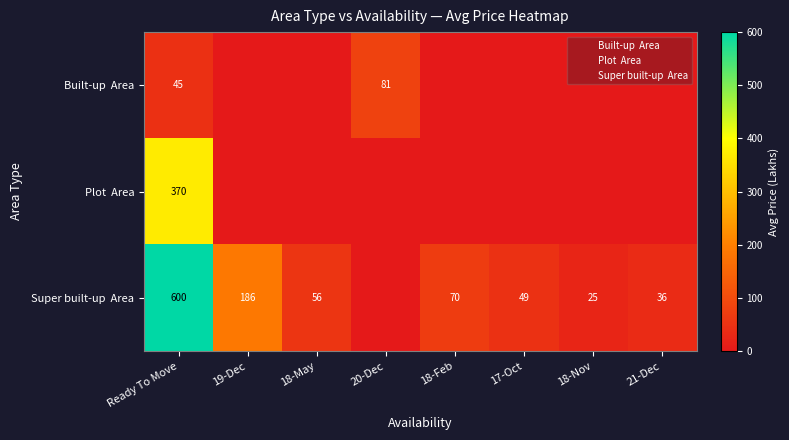

At which label does Super built-up Area reach its minimum?

20-Dec